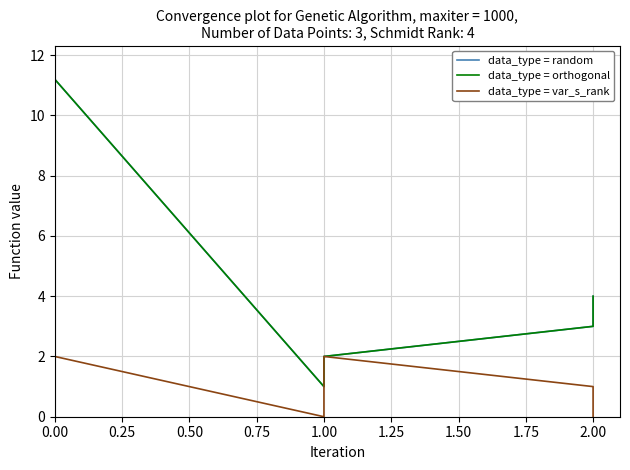

What is the greatest value displayed?

11.2